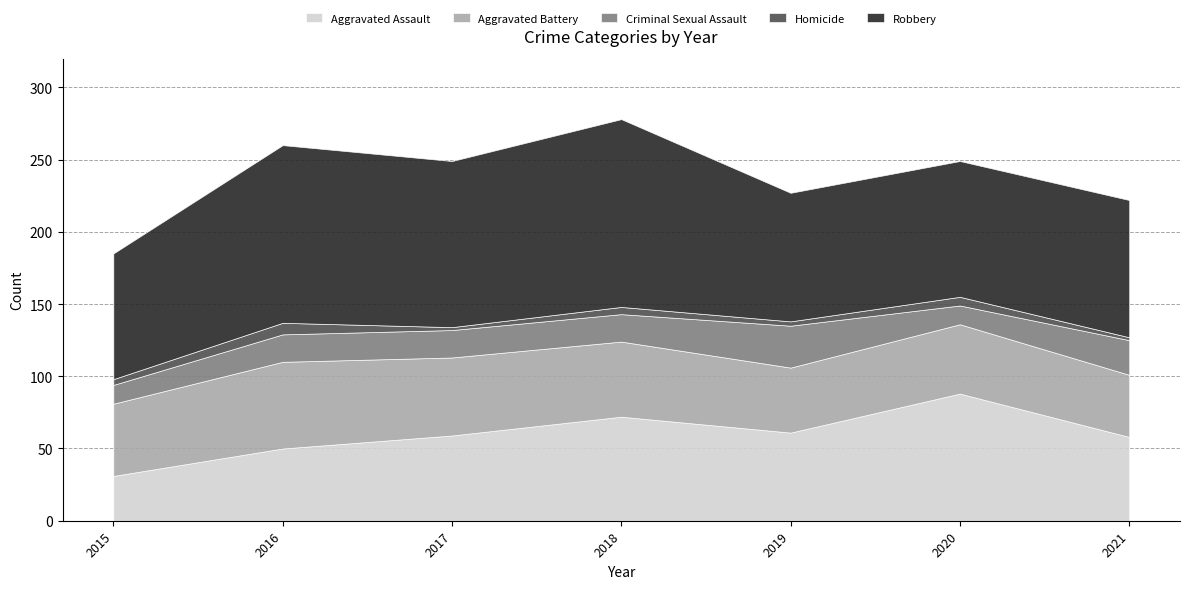

Which category has the highest value in the Homicide series?

2016